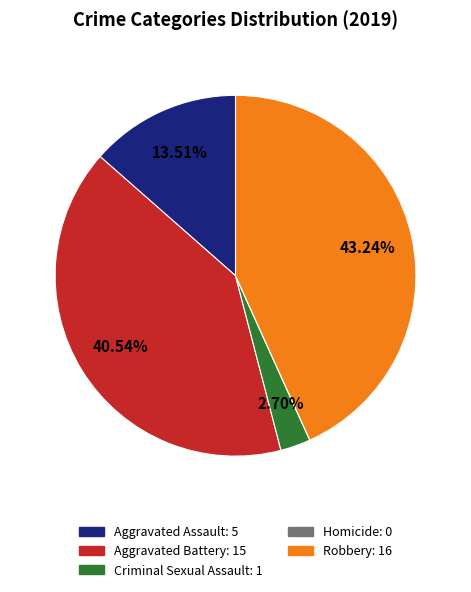

Is there any slice that represents more than half of the pie?

No